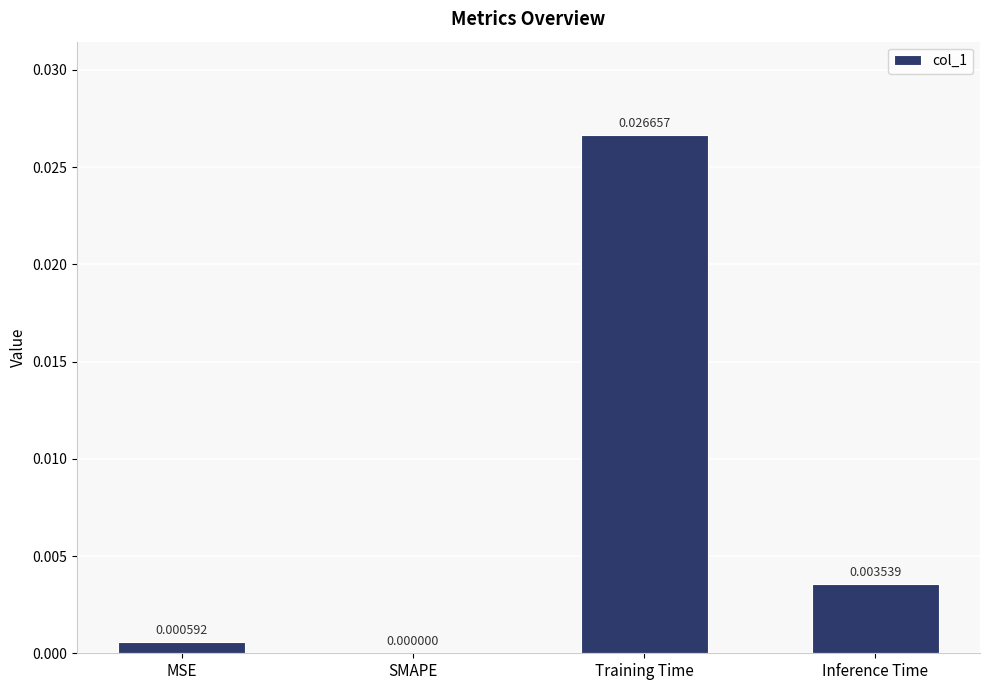

Between MSE and Inference Time, which is larger?

Inference Time